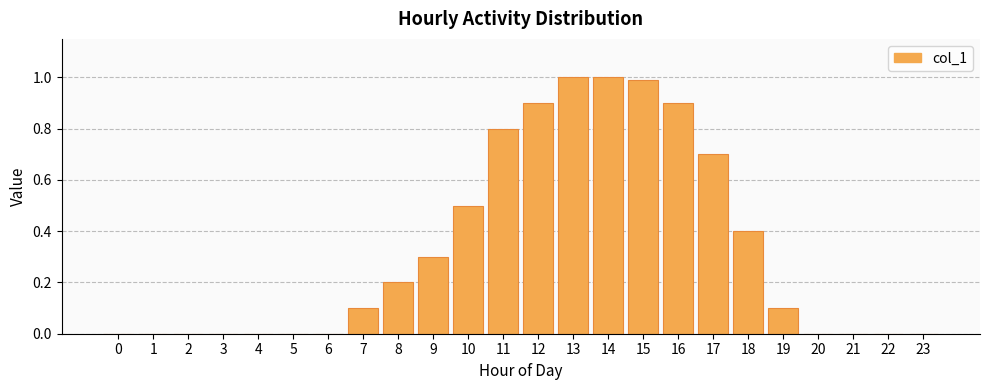

Reading right to left, transcribe all the data shown in this chart.

23=0.0	22=0.0	21=0.0	20=0.0	19=0.1	18=0.4	17=0.7	16=0.9	15=1.0	14=1.0	13=1.0	12=0.9	11=0.8	10=0.5	9=0.3	8=0.2	7=0.1	6=0.0	5=0.0	4=0.0	3=0.0	2=0.0	1=0.0	0=0.0